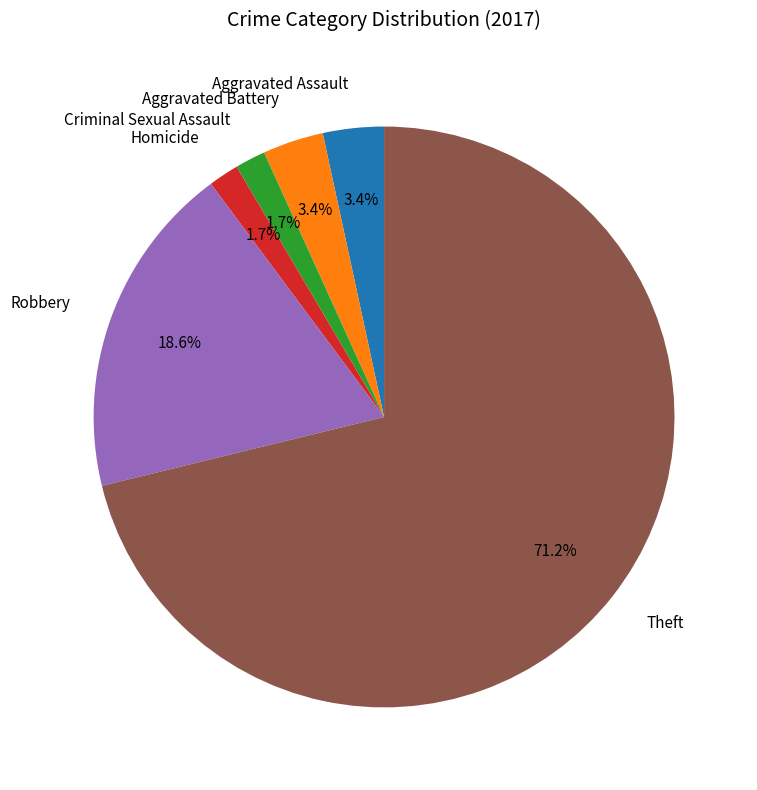

To the nearest percent, what portion does Aggravated Assault represent?

3%